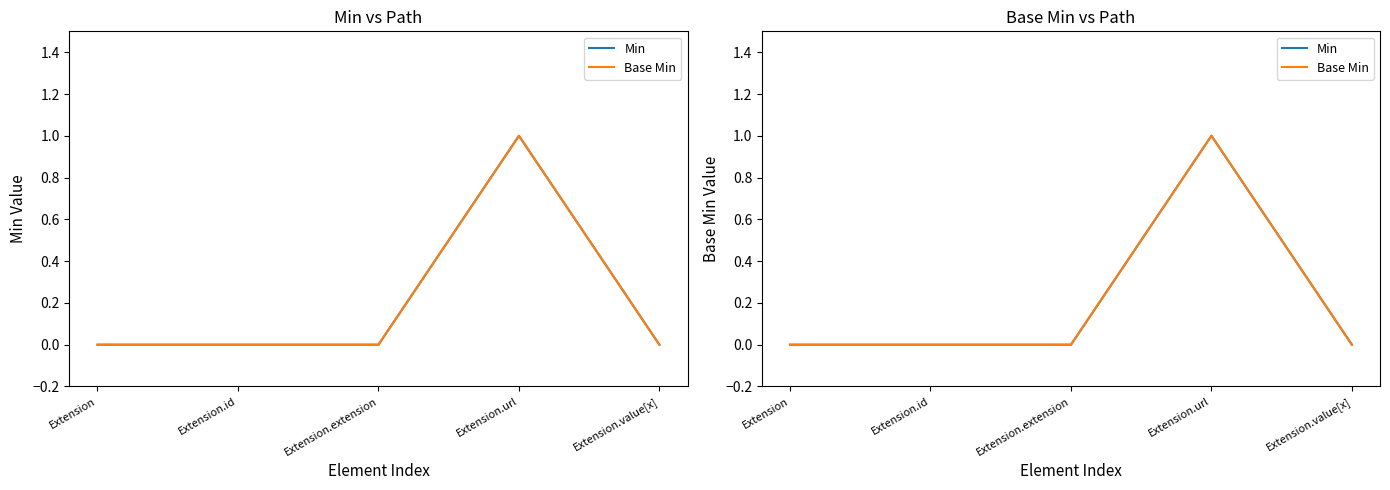

Reading right to left, what are all the values shown in this chart?

Min: Extension.value[x]=0	Extension.url=1	Extension.extension=0	Extension.id=0	Extension=0
Base Min: Extension.value[x]=0	Extension.url=1	Extension.extension=0	Extension.id=0	Extension=0